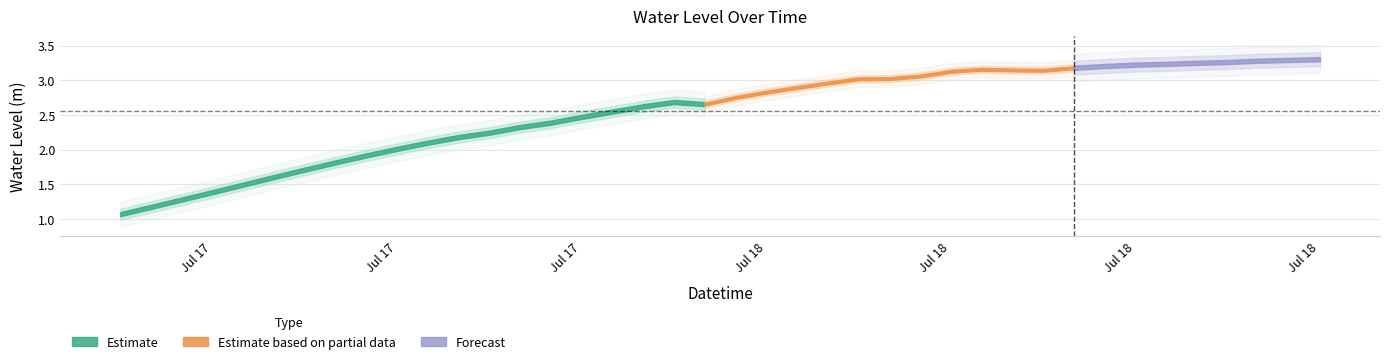

Which category has the highest value across all series?

2025-07-18 21:00:00